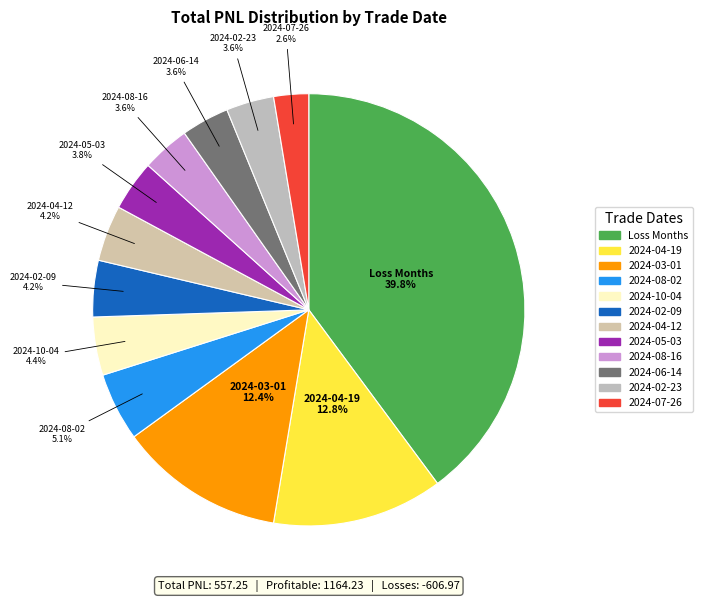

To the nearest percent, what is the average slice percentage?

8%